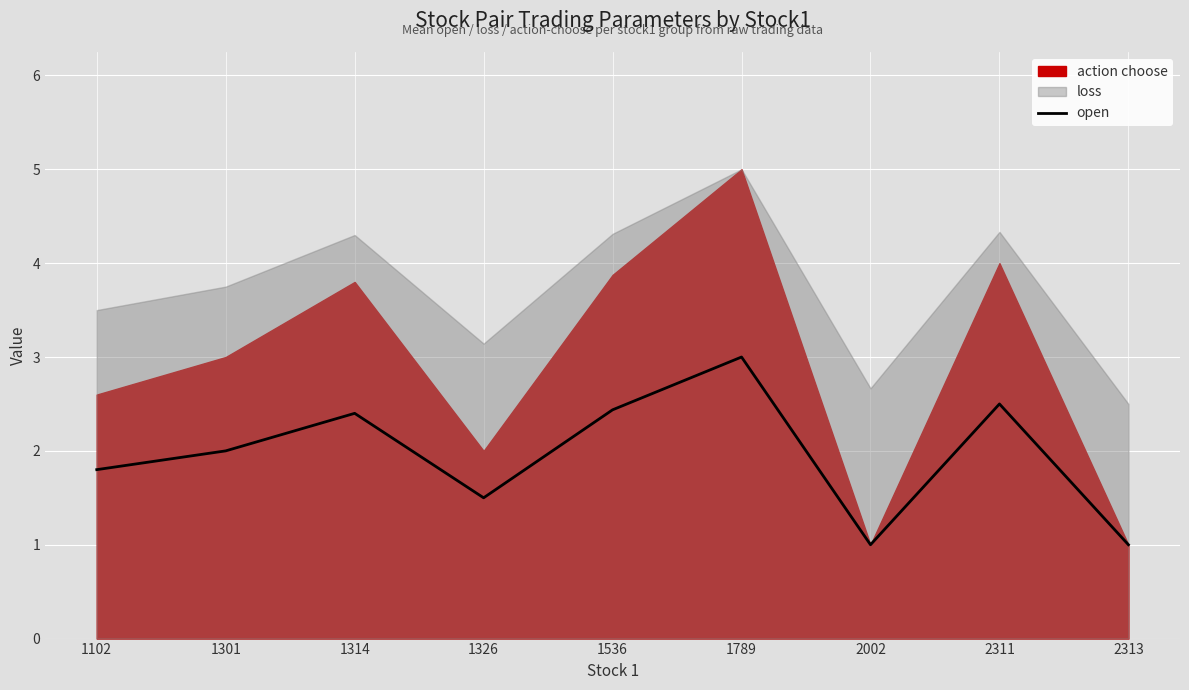

True or false: open has a value of 2.5 at 2311.

True